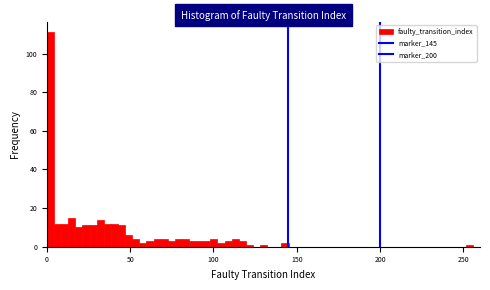

Around what value on the x-axis is the tallest bar? Give the approximate position of its centre, as read against the axis.

0